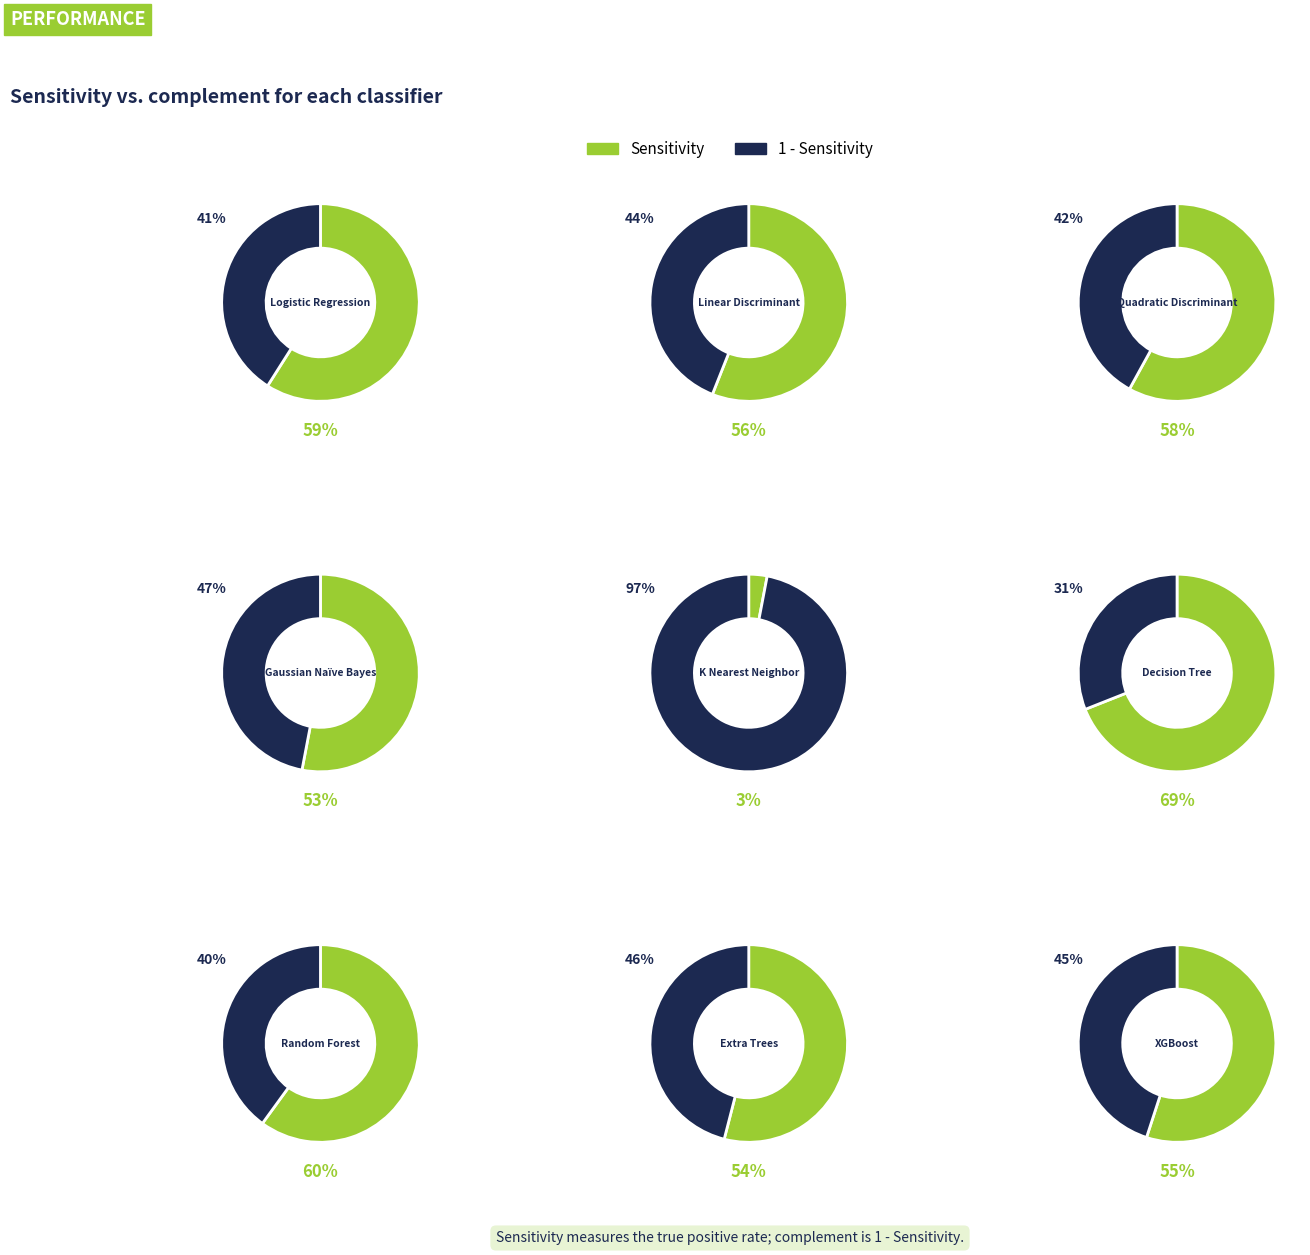

What is the smallest slice in the pie chart?

K Nearest Neighbor